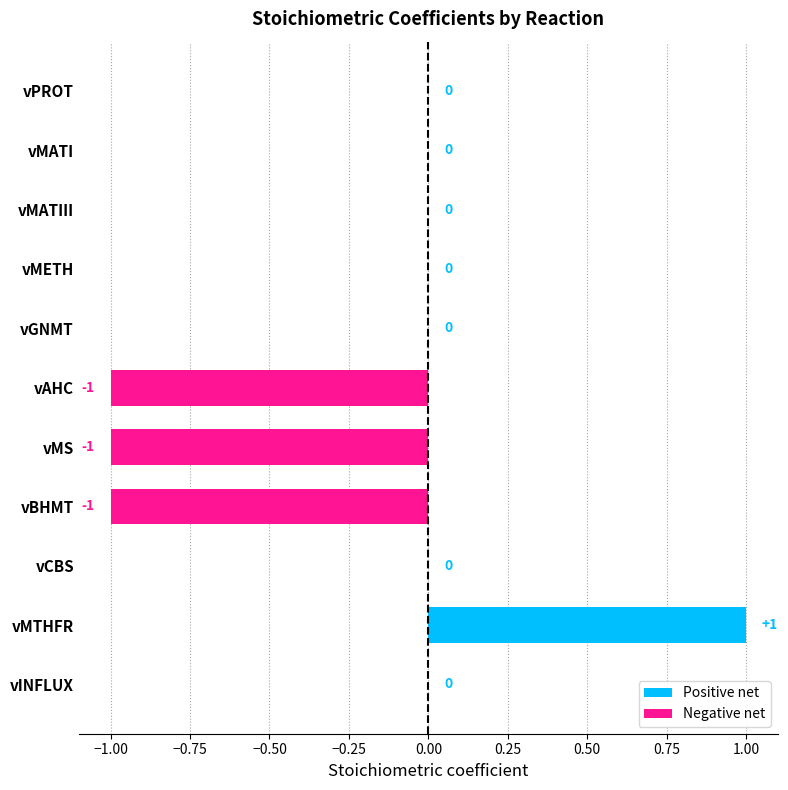

Which label corresponds to the largest value in the chart?

vMTHFR